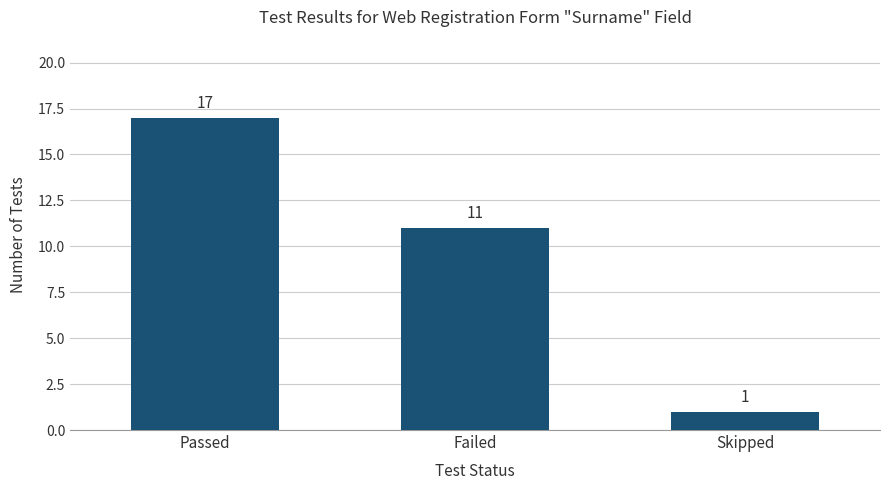

What is the label of the 2nd bar from the right?

Failed